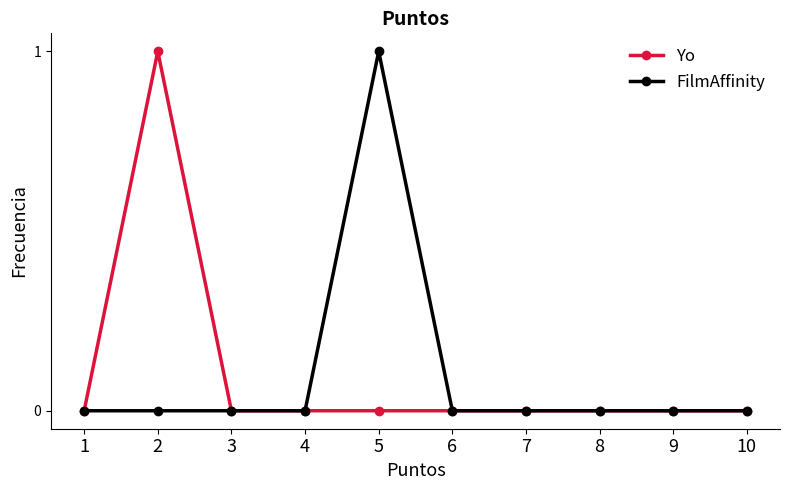

True or false: Yo has a value of 1 at 7.

False